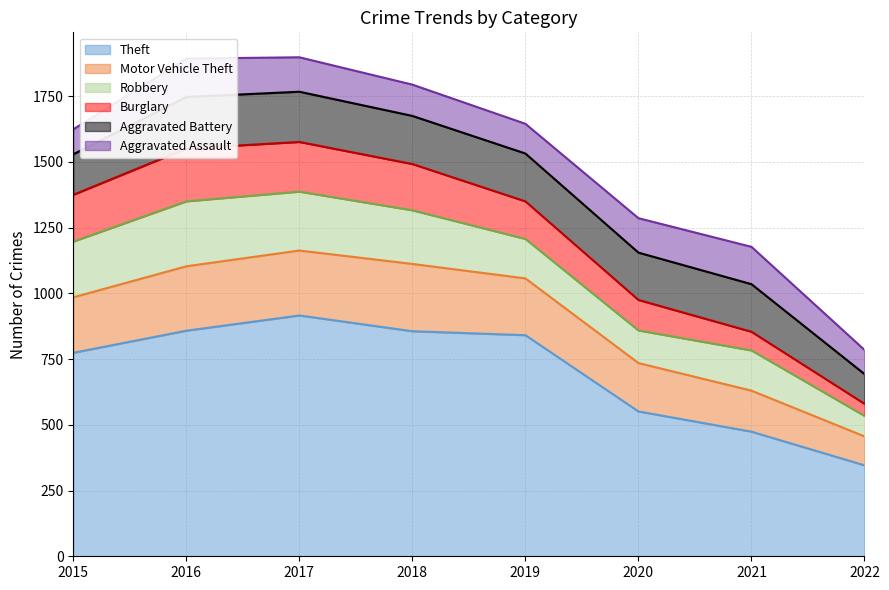

Reading left to right, what are all the values shown in this chart?

Theft: 774	858	916	856	841	551	474	346
Motor Vehicle Theft: 211	245	247	256	216	184	156	110
Robbery: 212	247	224	204	150	124	153	78
Burglary: 178	201	189	176	143	116	71	46
Aggravated Battery: 154	196	191	183	182	180	181	113
Aggravated Assault: 95	146	131	119	113	131	142	92